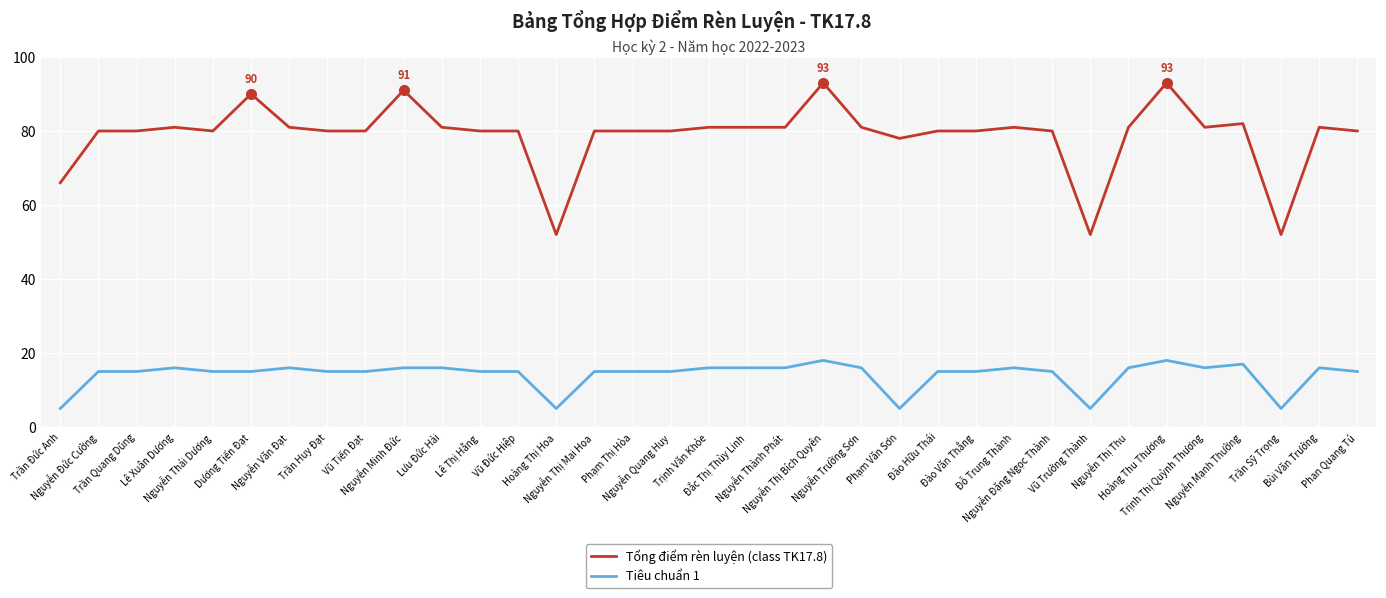

What is the difference between the Tổng điểm rèn luyện (class TK17.8) values at Nguyễn Văn Đạt and Nguyễn Đức Cường?

1